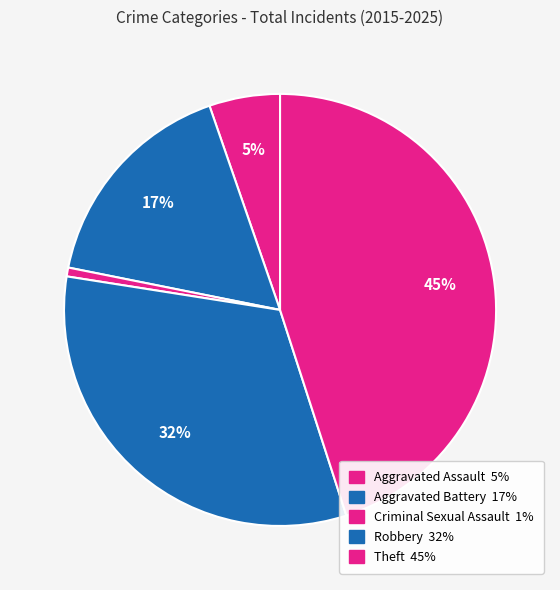

Rank the categories by value from lowest to highest.

Criminal Sexual Assault, Aggravated Assault, Aggravated Battery, Robbery, Theft